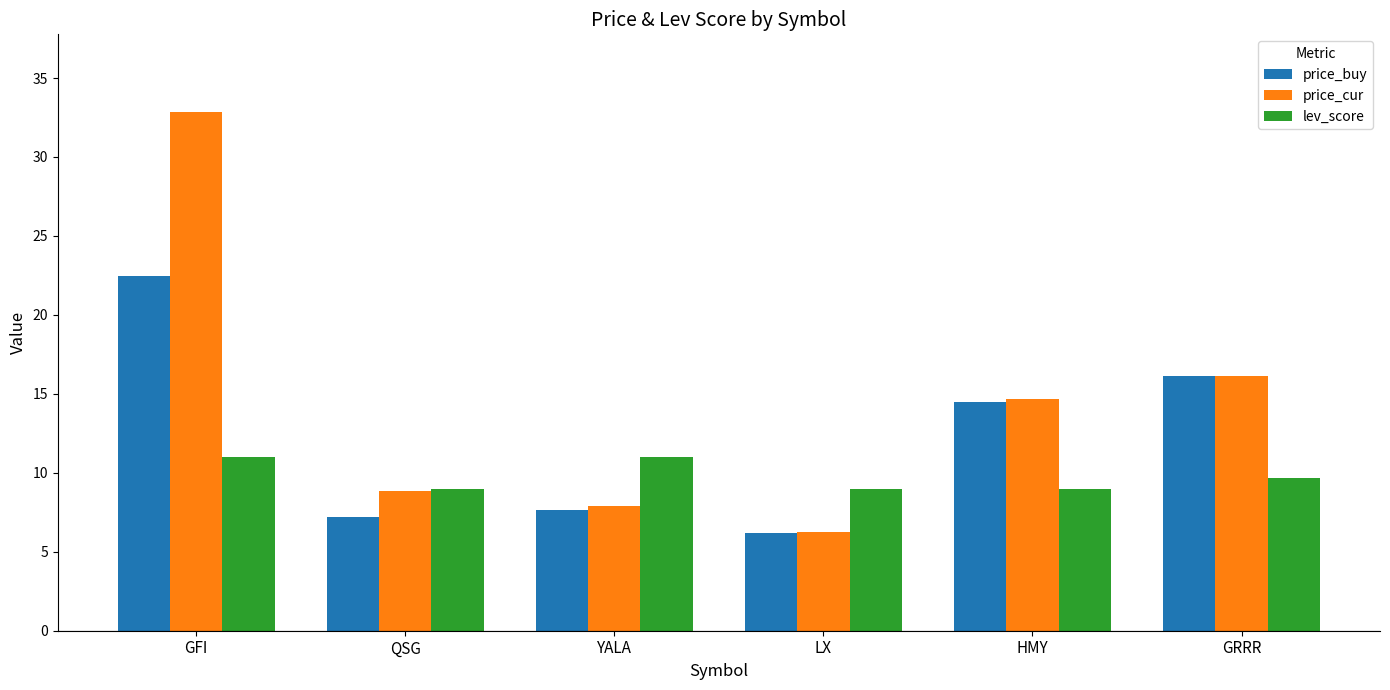

What is the label of the 4th bar from the left?

LX